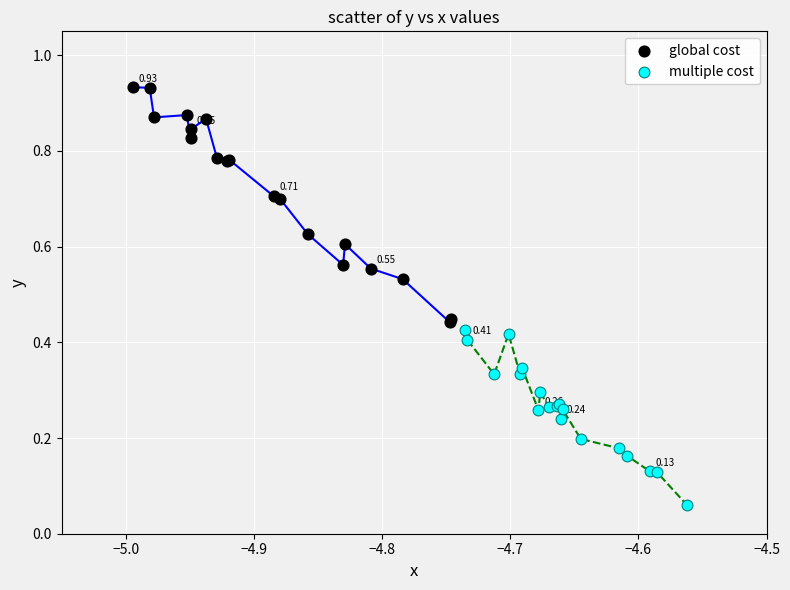

Which series has the widest spread of Y values?

global cost